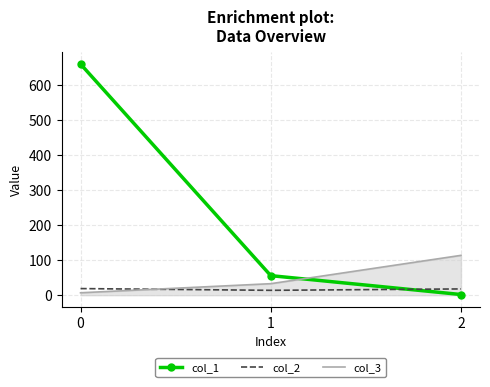

What is the maximum value shown in the chart?

661